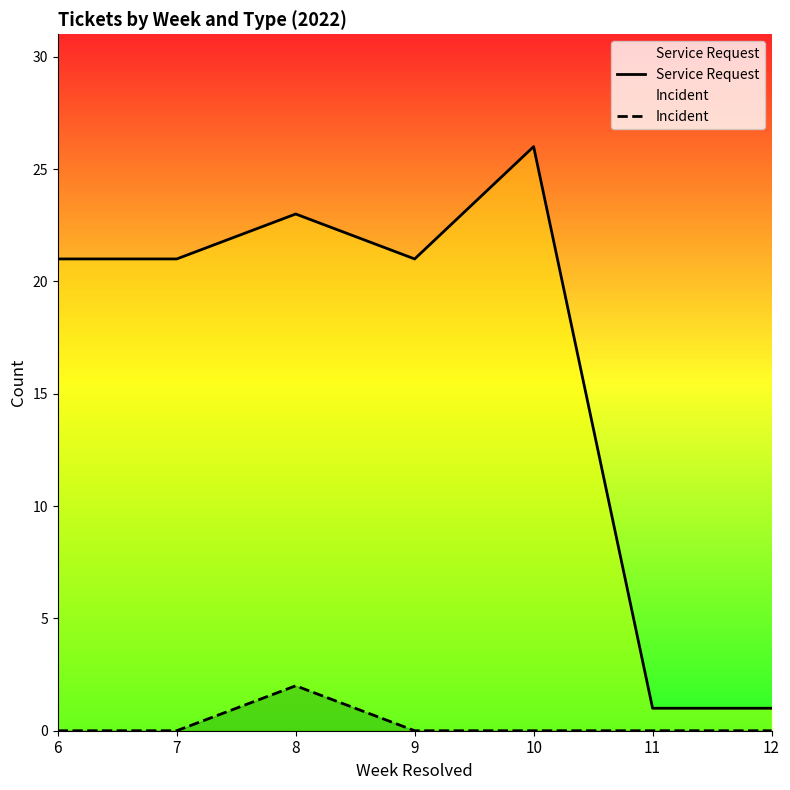

What is the maximum value shown in the chart?

26